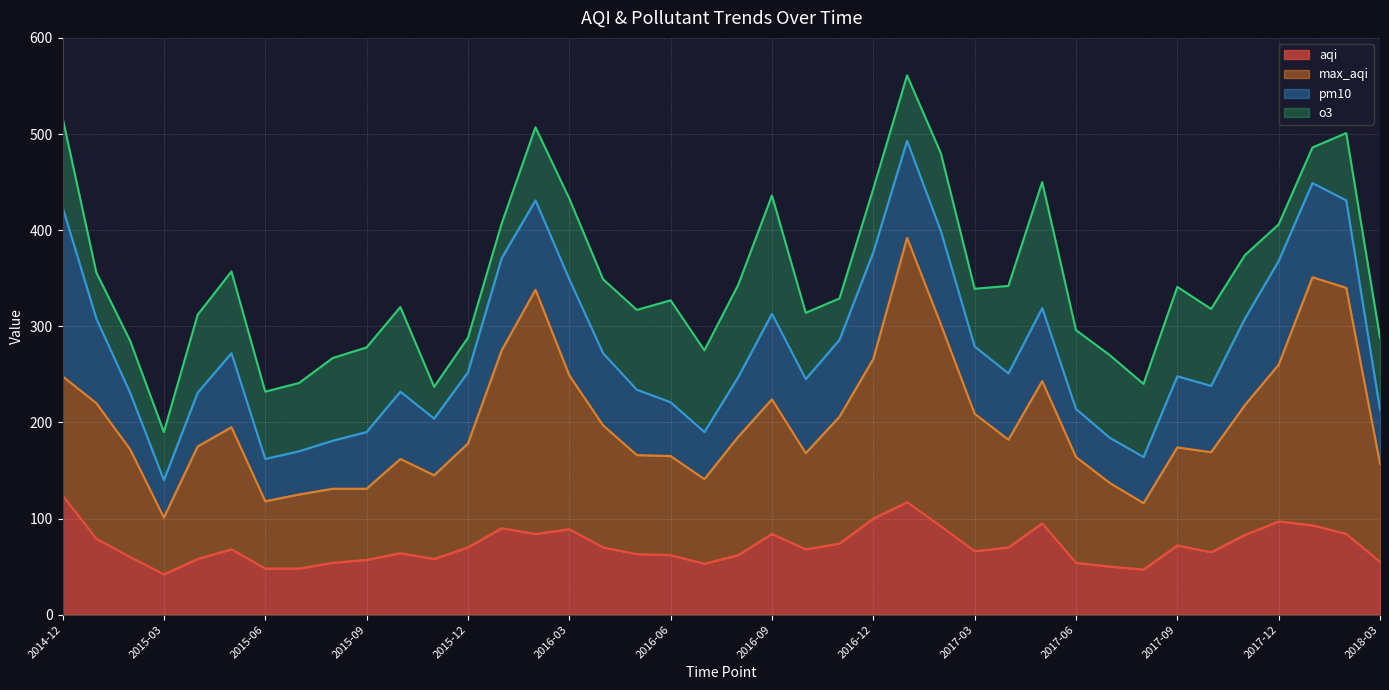

At which label is aqi closest to 83?

2017-11